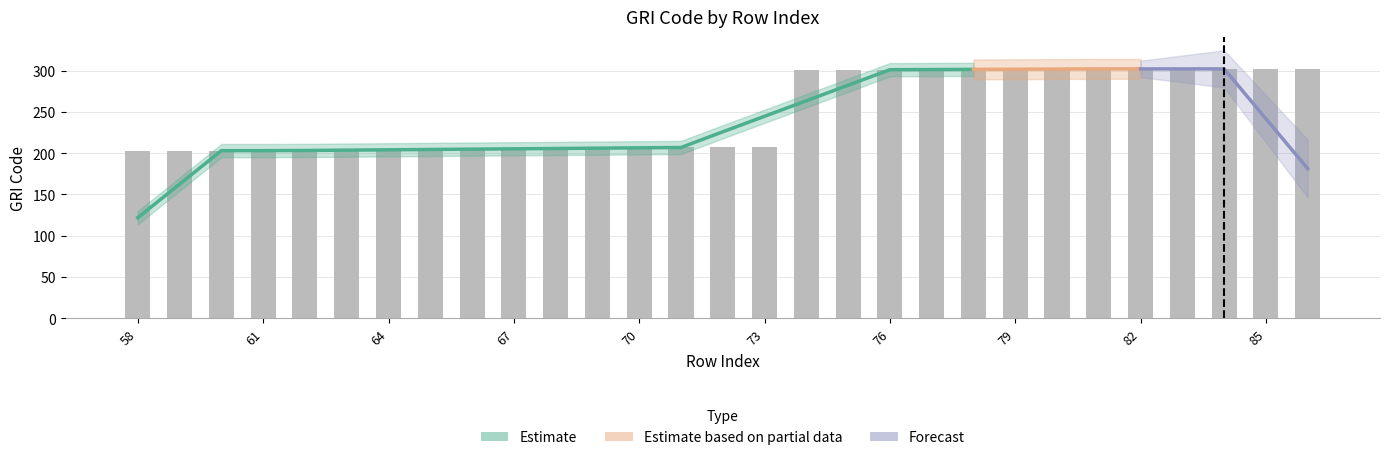

What is the difference between the maximum and minimum values?

99